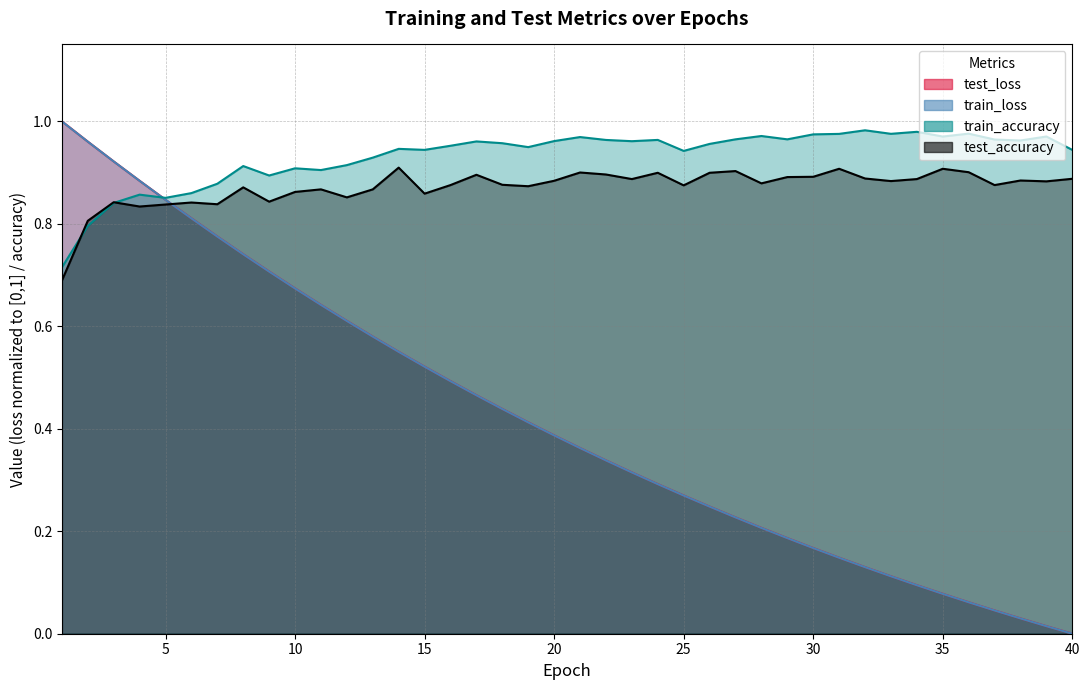

How many lines are shown in the chart?

4